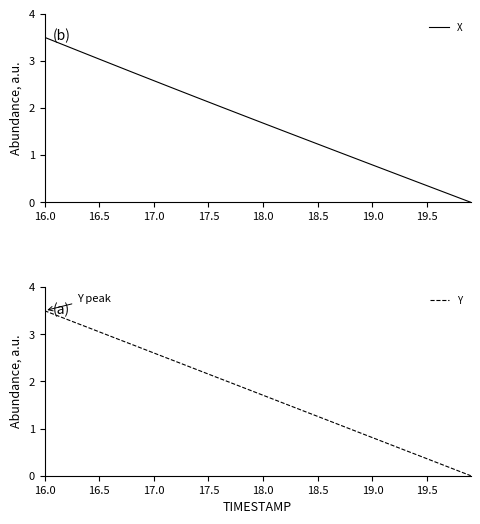

What is the greatest value displayed?

3.5